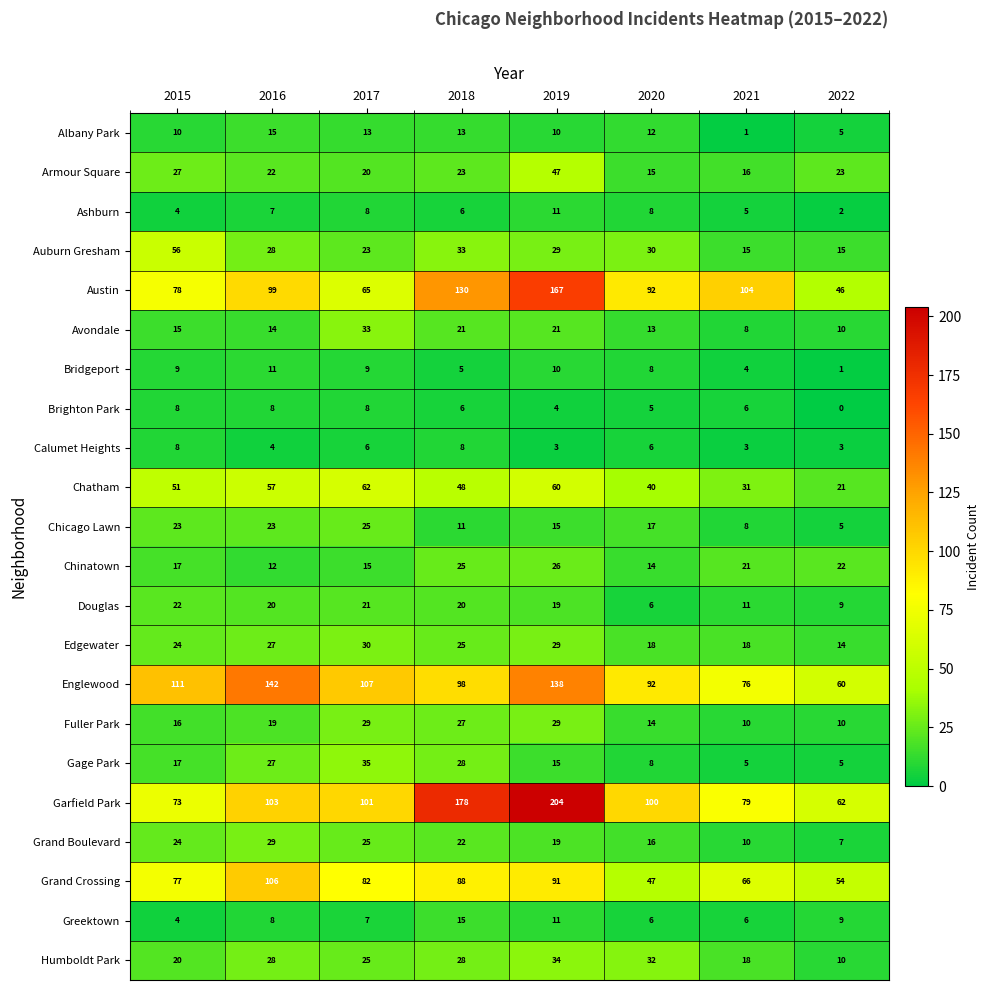

What is the spread (max minus min) of values at 2015?

107